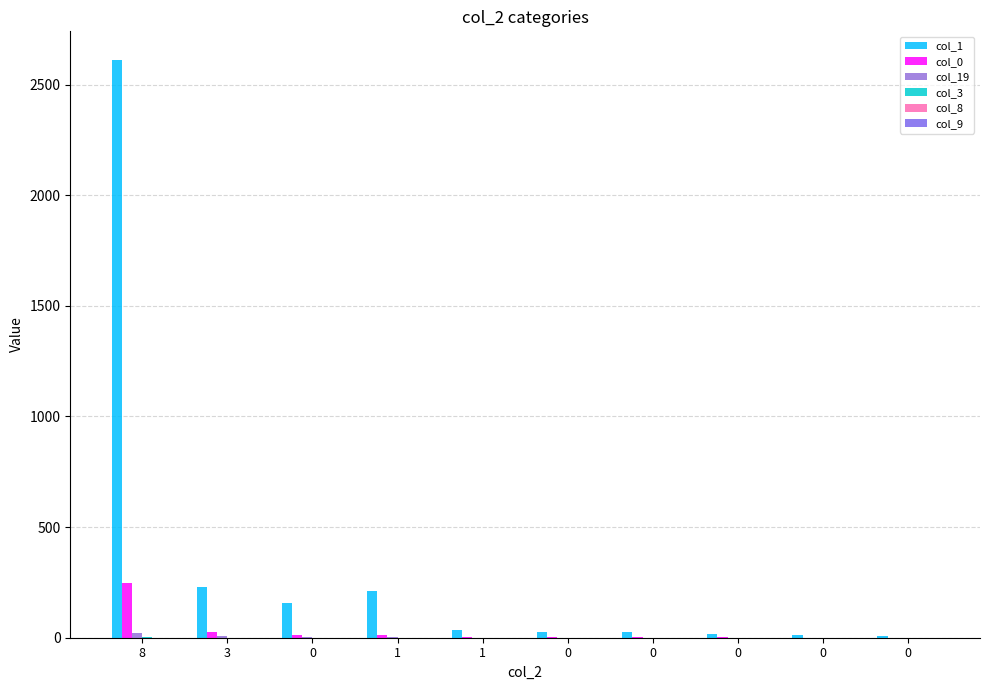

What is the difference between the col_0 values at 1 and 0?

2